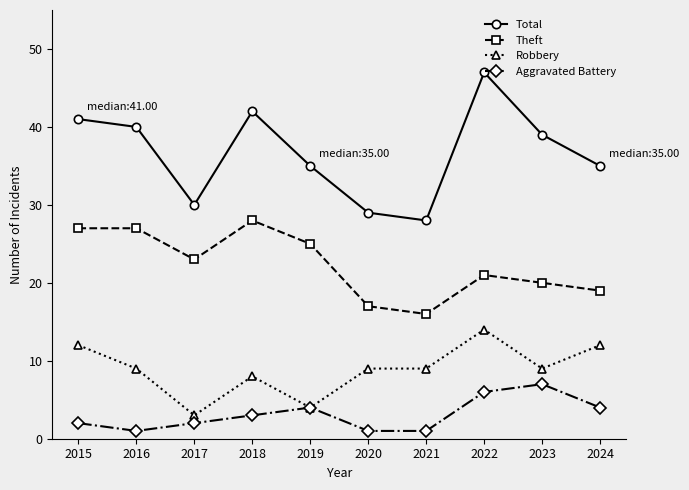

How many interior local valleys does the Total series have?

2